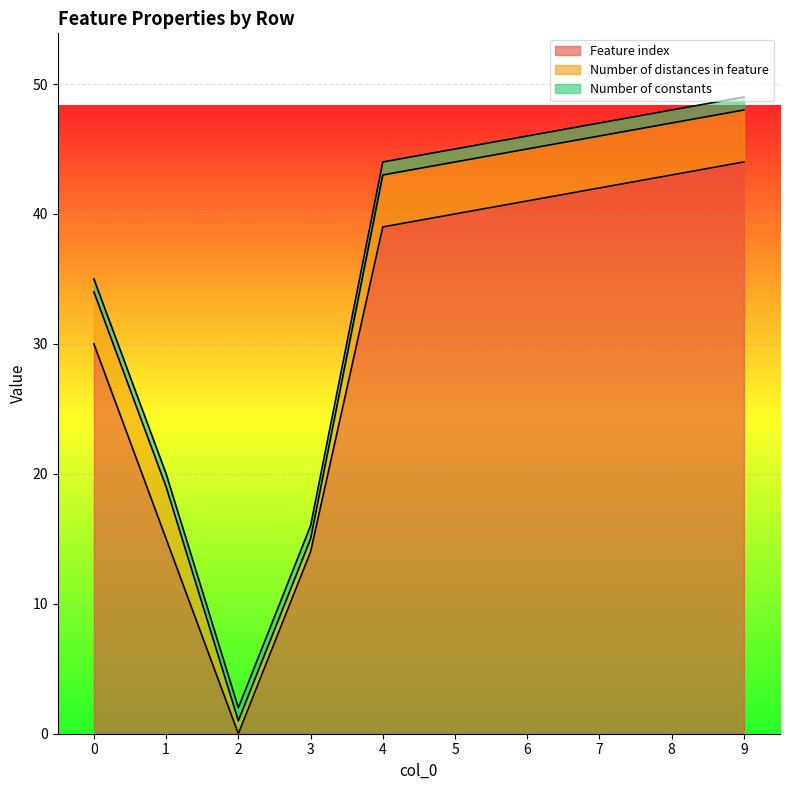

What is the value of the Number of constants point at the 2nd from the left?

1